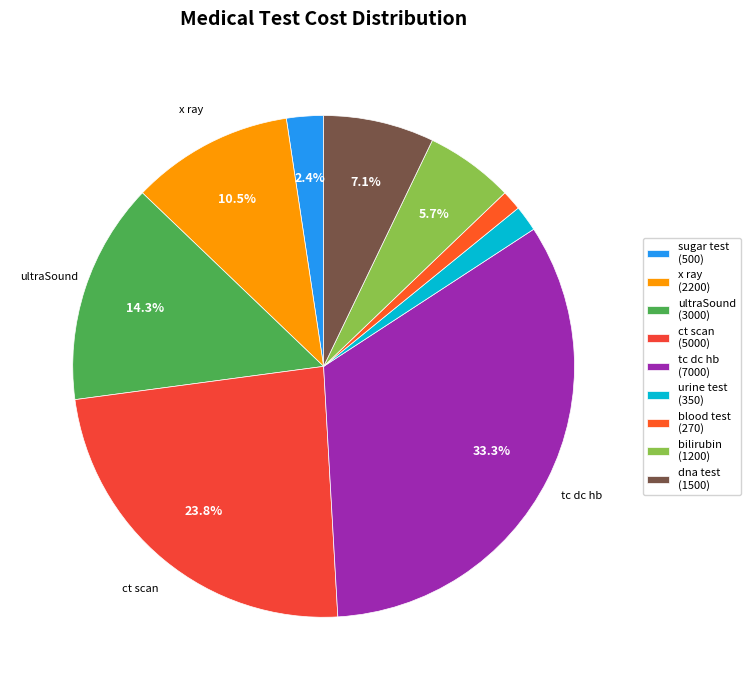

Between blood test and x ray, which is larger?

x ray